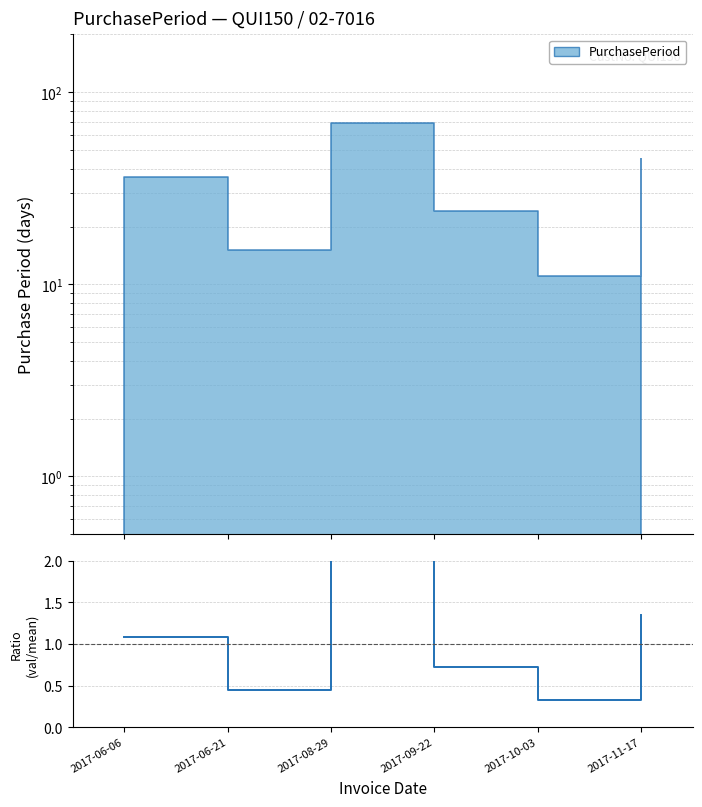

List the labels in order of value, smallest first.

2017-10-03, 2017-06-21, 2017-09-22, 2017-06-06, 2017-11-17, 2017-08-29